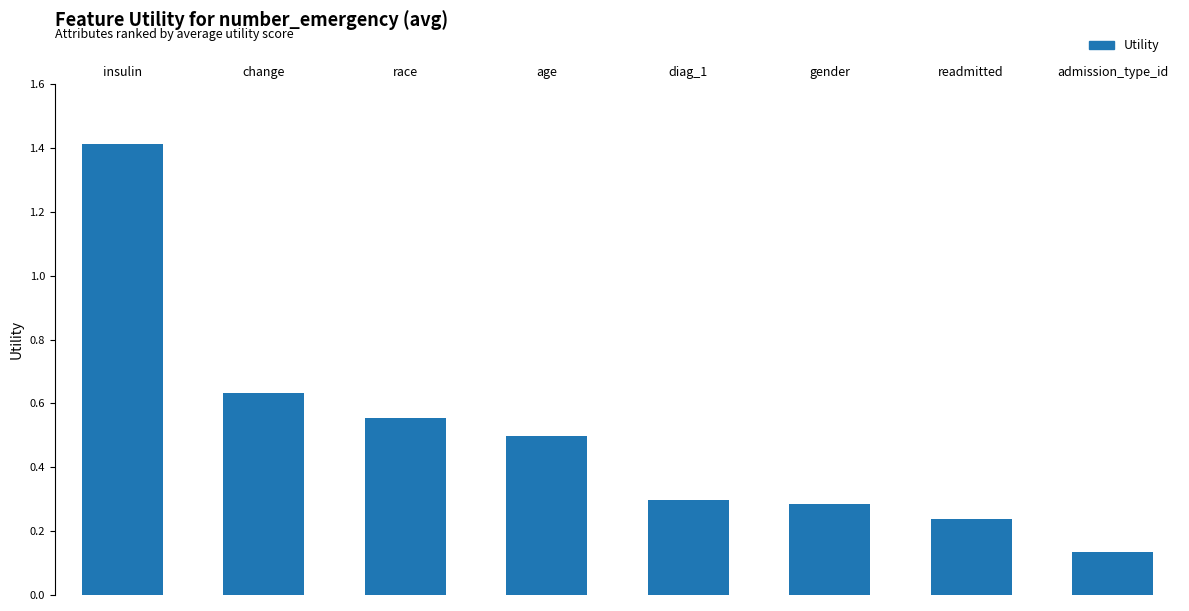

Reading left to right, extract all data points from this chart.

insulin=1.4	change=0.6	race=0.6	age=0.5	diag_1=0.3	gender=0.3	readmitted=0.2	admission_type_id=0.1